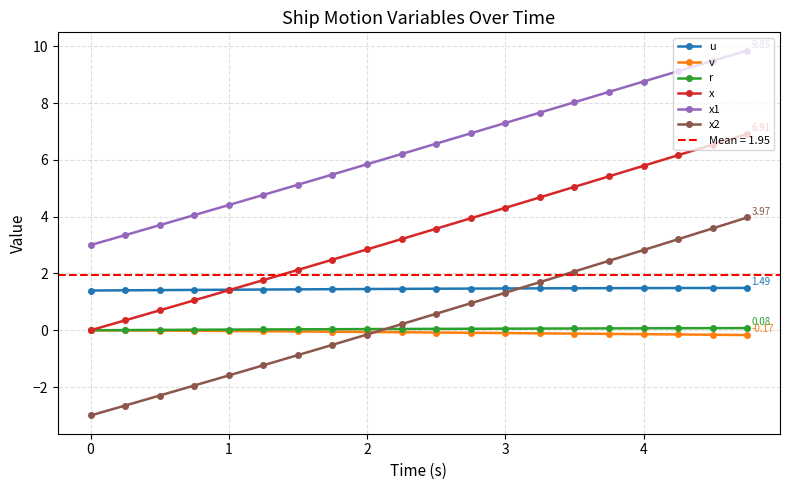

True or false: x1 and x2 cross at least once.

False